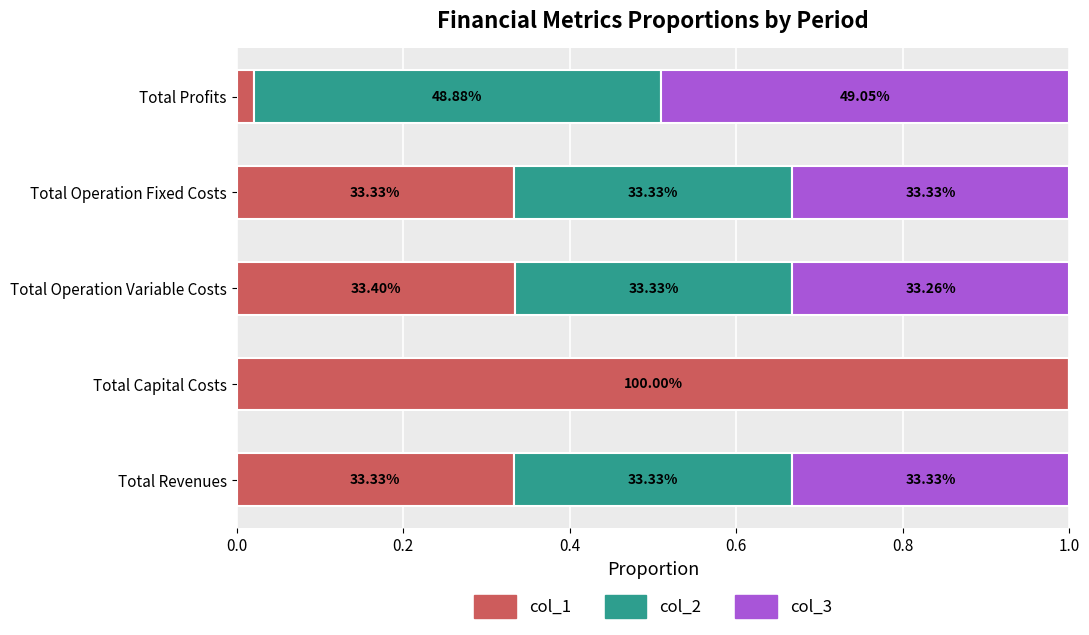

What are all the series names shown in the legend?

col_1, col_2, col_3